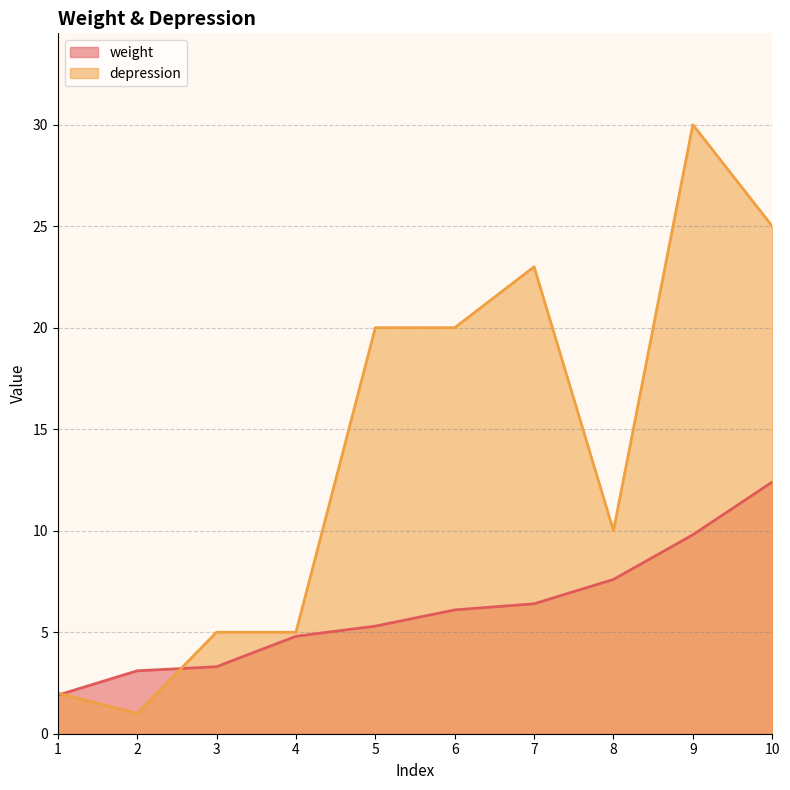

How many distinct data groups are displayed?

2